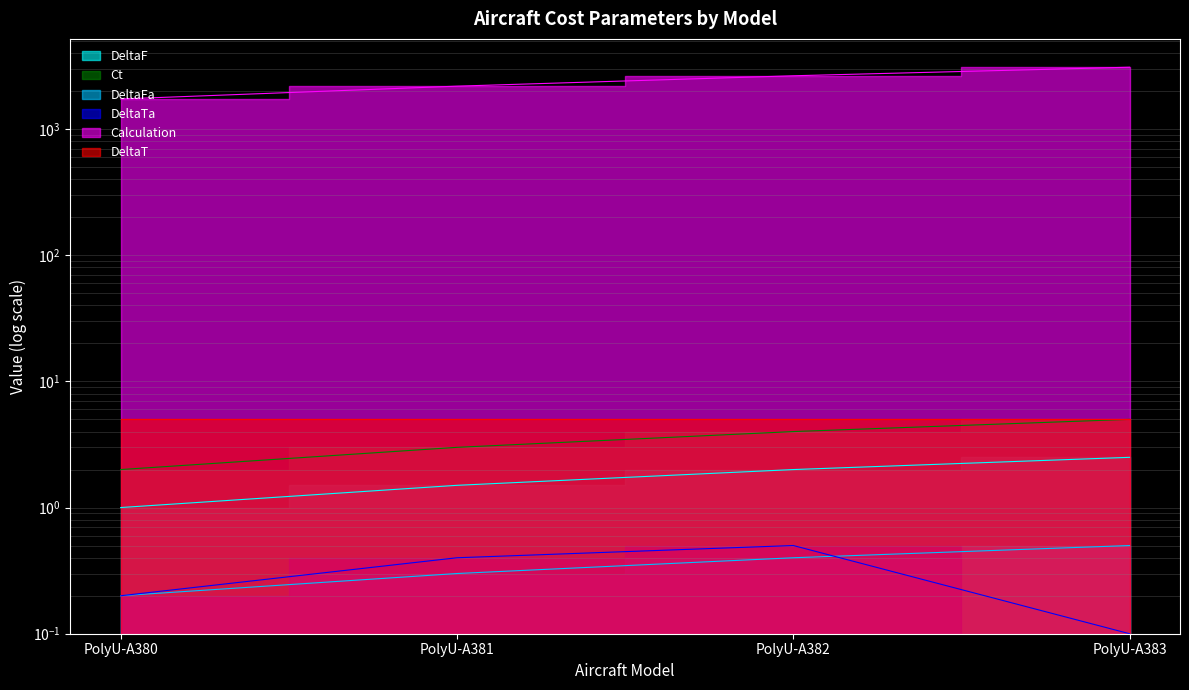

What is the value of the Ct point at the 1st from the left?

2.0